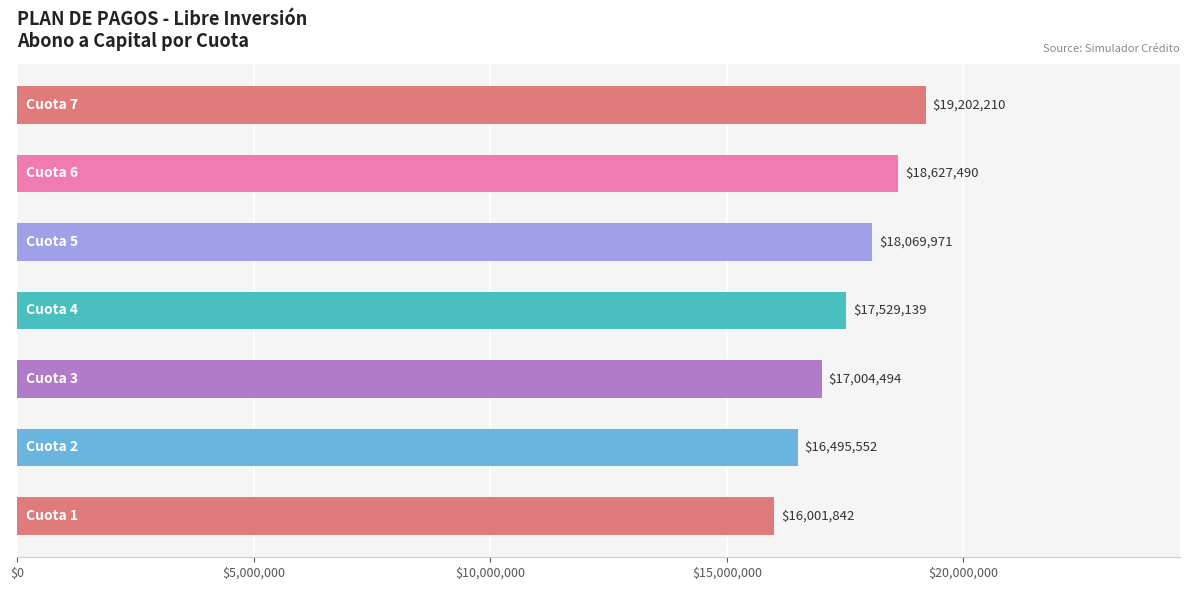

Count the number of categories in the chart.

7